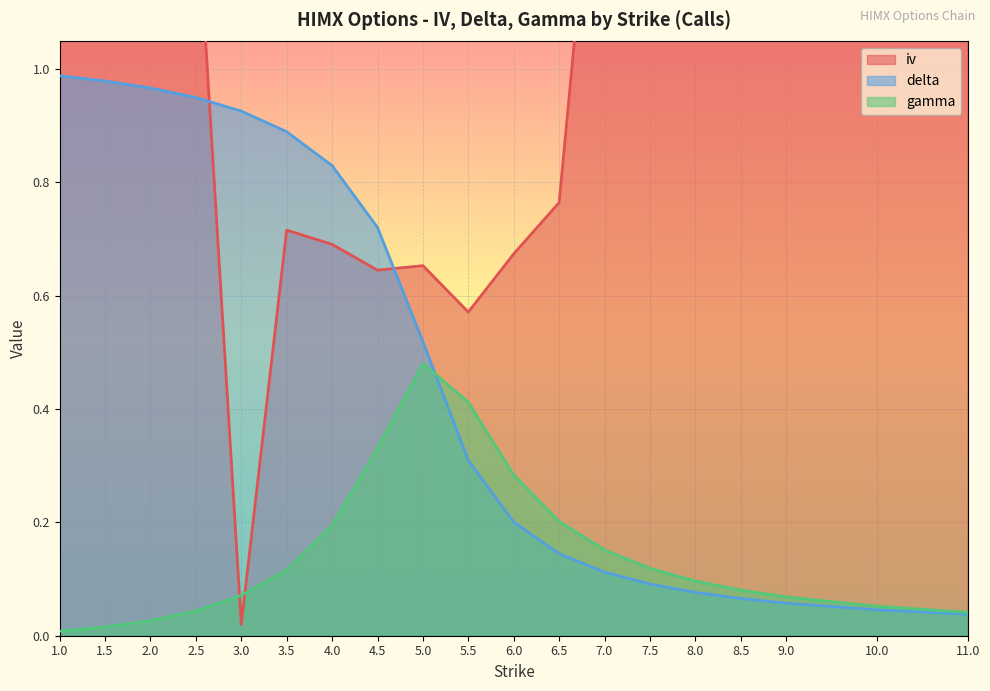

What is the sum of the delta values at 7.5 and 5.0?

0.6